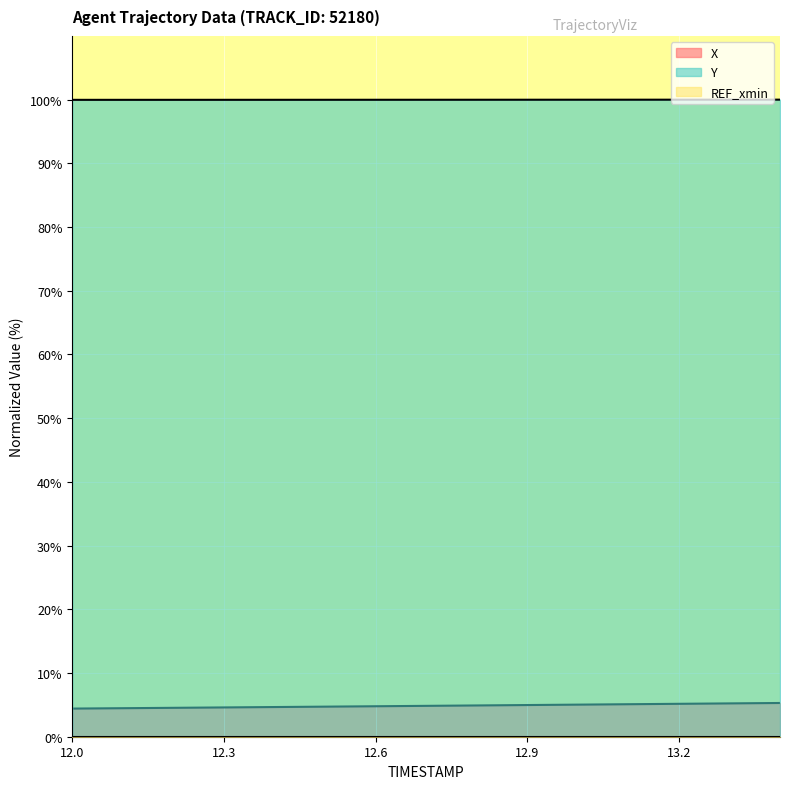

What is the label of the 5th point from the right?

13.0